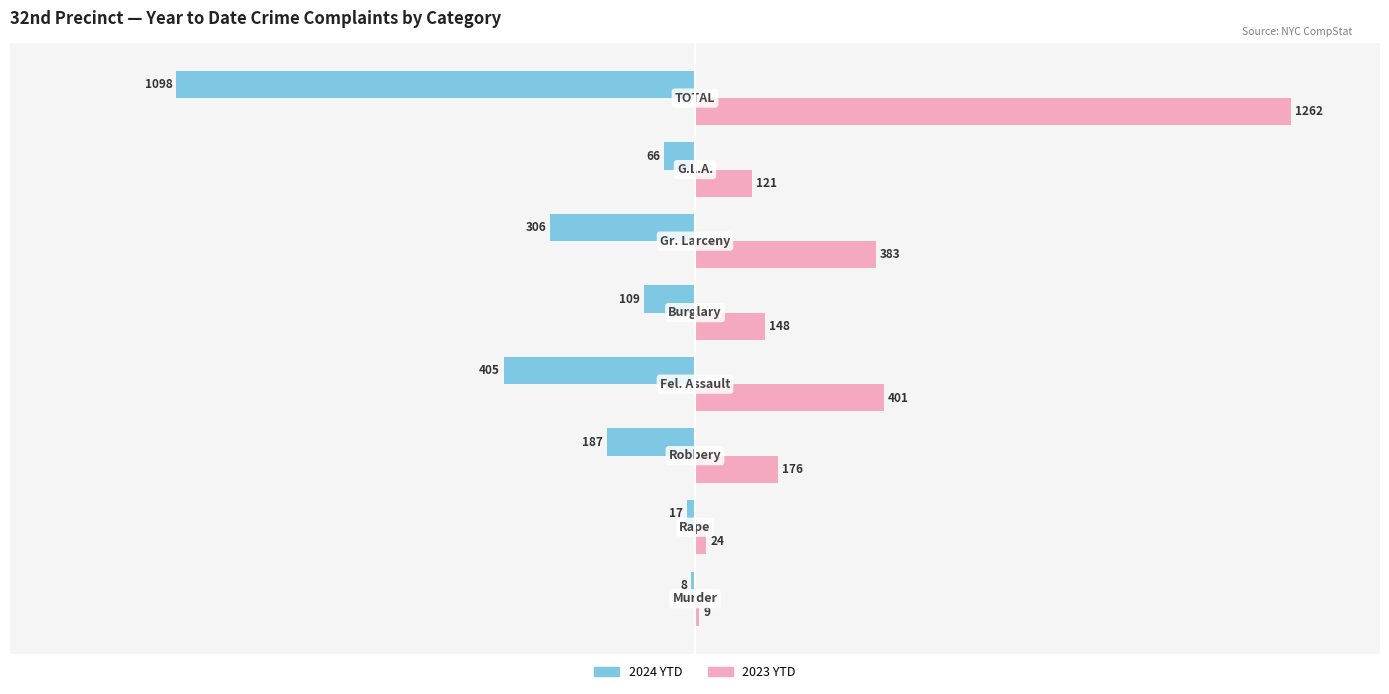

What is the sum of all 2024 YTD values?

-2196